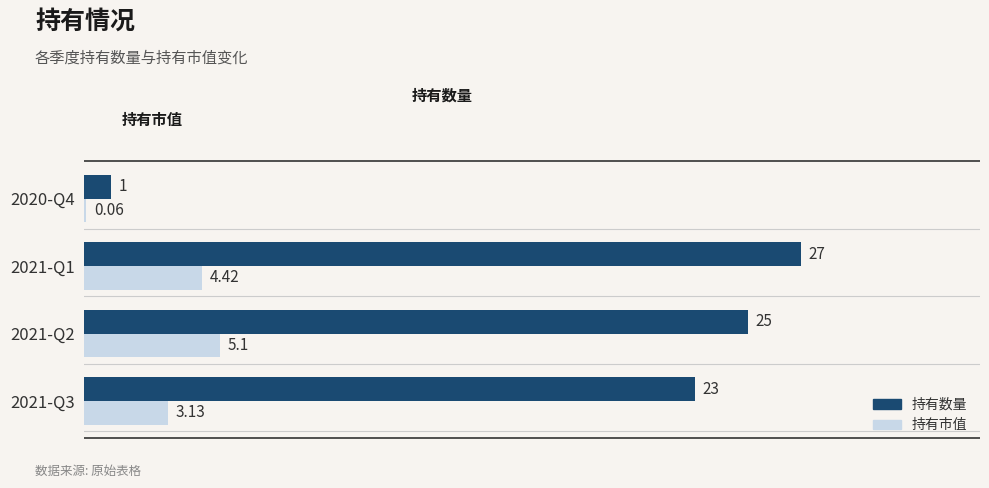

Which series changed the most between 2021-Q3 and 2020-Q4?

持有数量